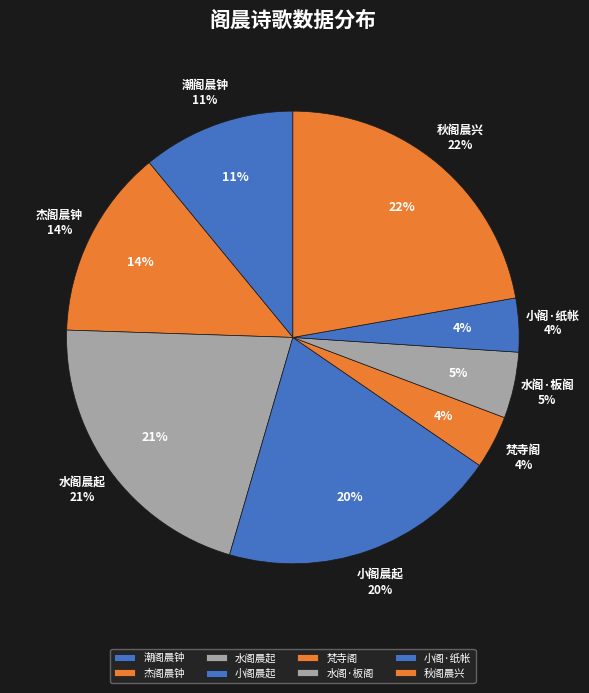

How many segments does this pie chart have?

8